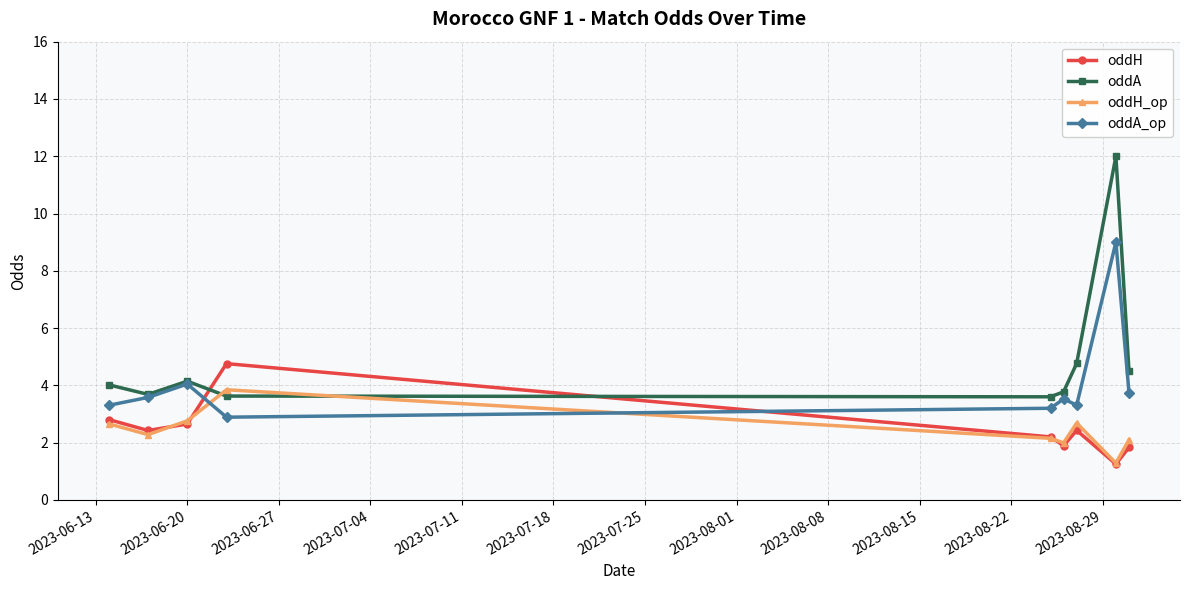

What is the average value of the oddA series?

4.9